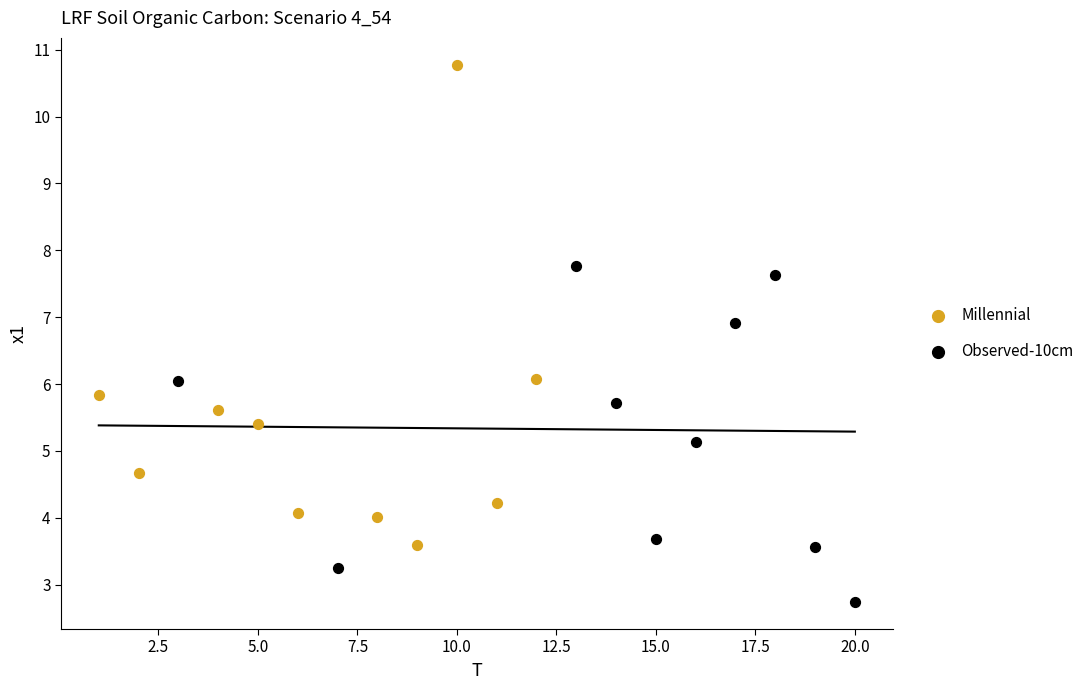

Which series contains the highest Y value?

Millennial